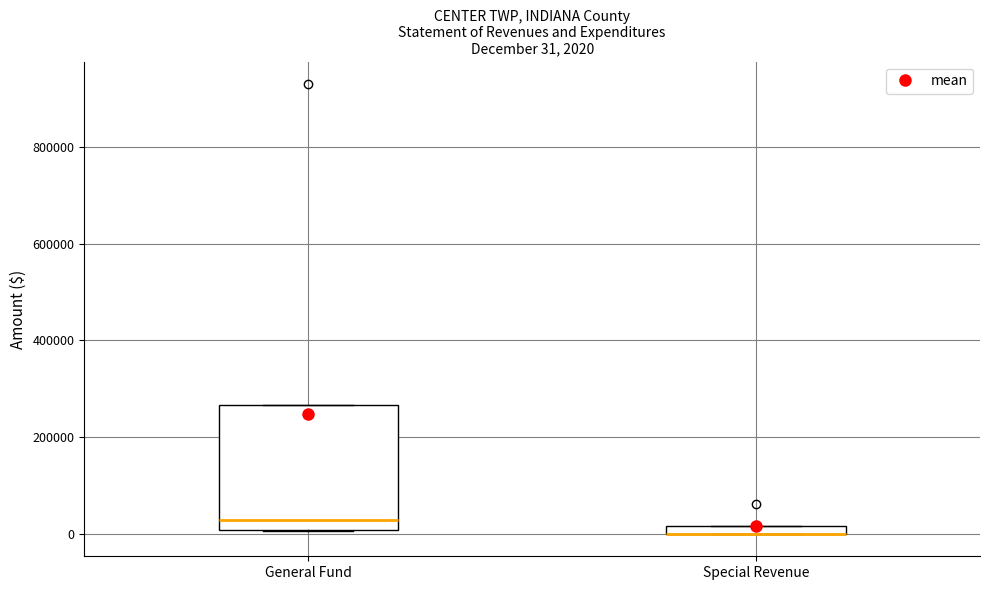

Which box is the tallest, from its lower edge to its upper edge?

General Fund